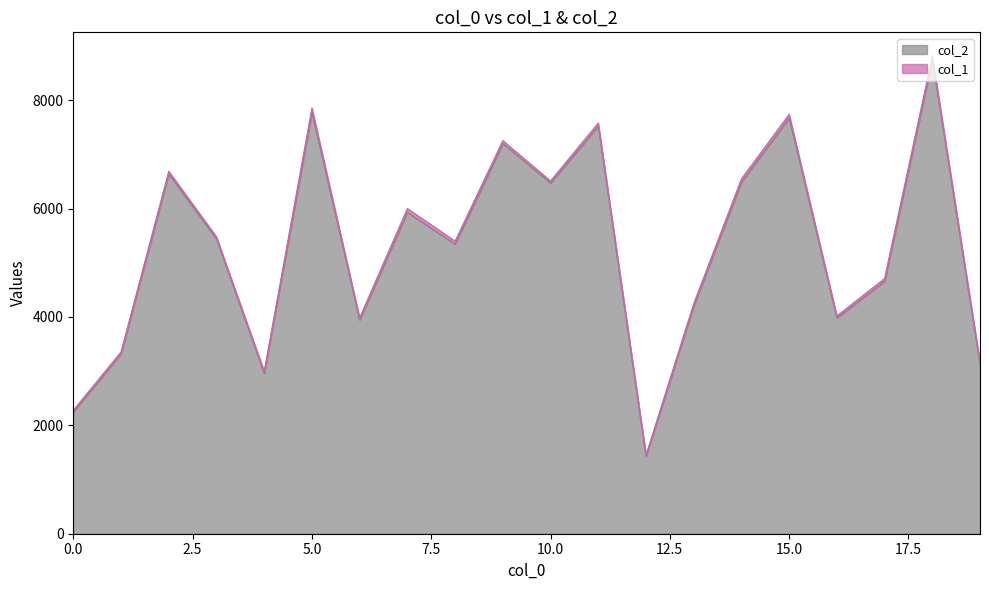

What is the maximum value shown in the chart?

8744